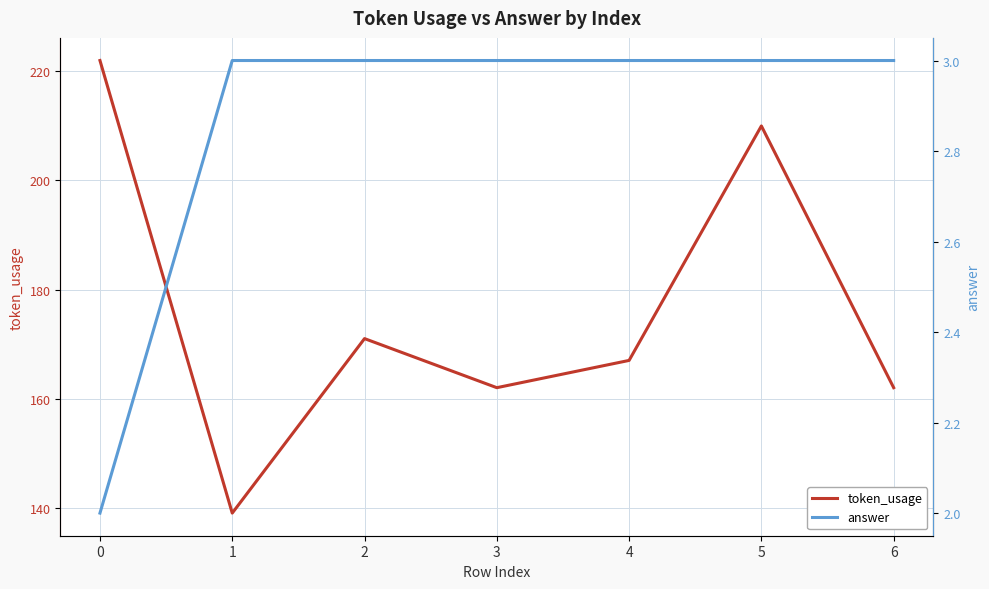

What is the sum of the answer values at 4 and 0?

5